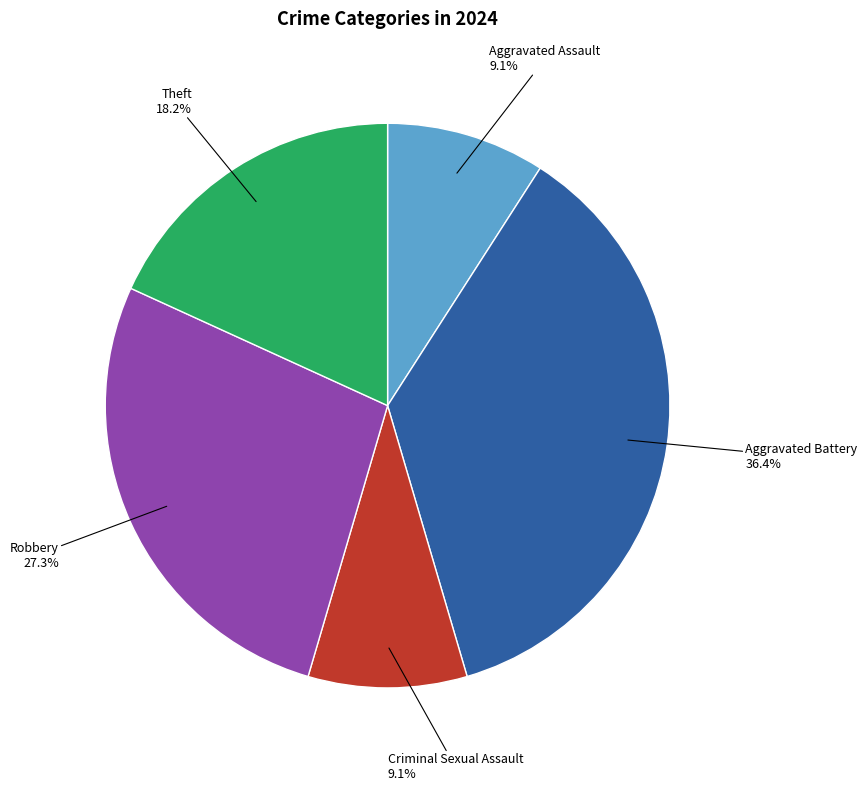

How many segments does this pie chart have?

5